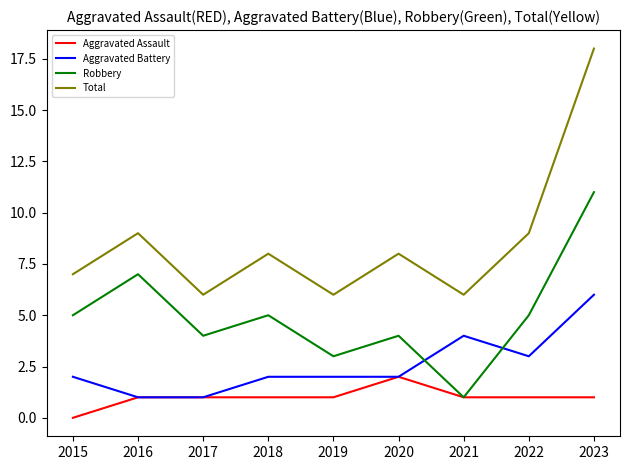

Reading right to left, what are all the values shown in this chart?

Aggravated Assault: 1	1	1	2	1	1	1	1	0
Aggravated Battery: 6	3	4	2	2	2	1	1	2
Robbery: 11	5	1	4	3	5	4	7	5
Total: 18	9	6	8	6	8	6	9	7